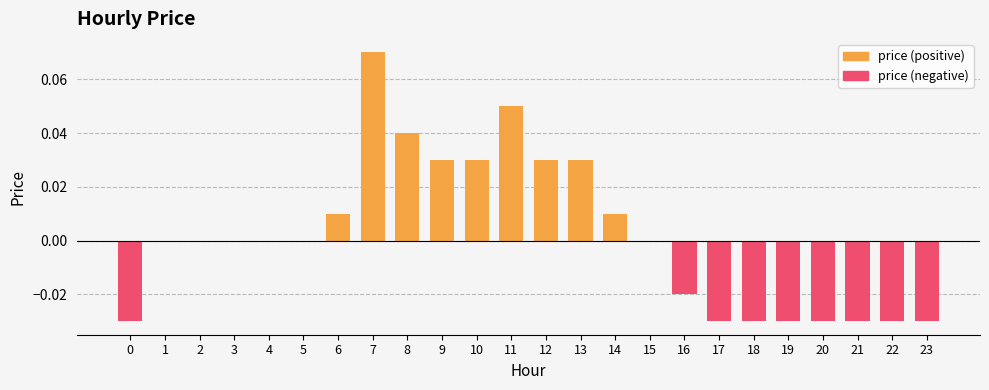

Which has a higher value, 19 or 15?

15